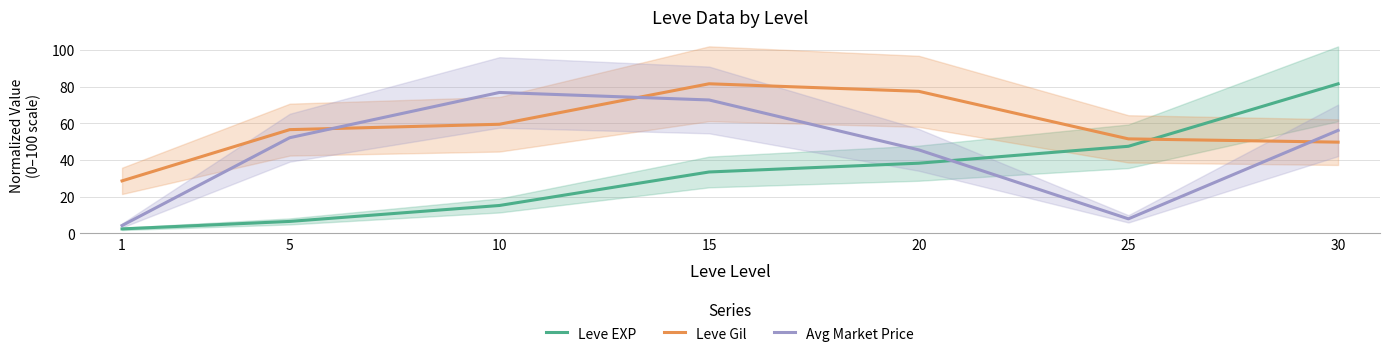

What is the sum of all Leve Gil values?

405.2